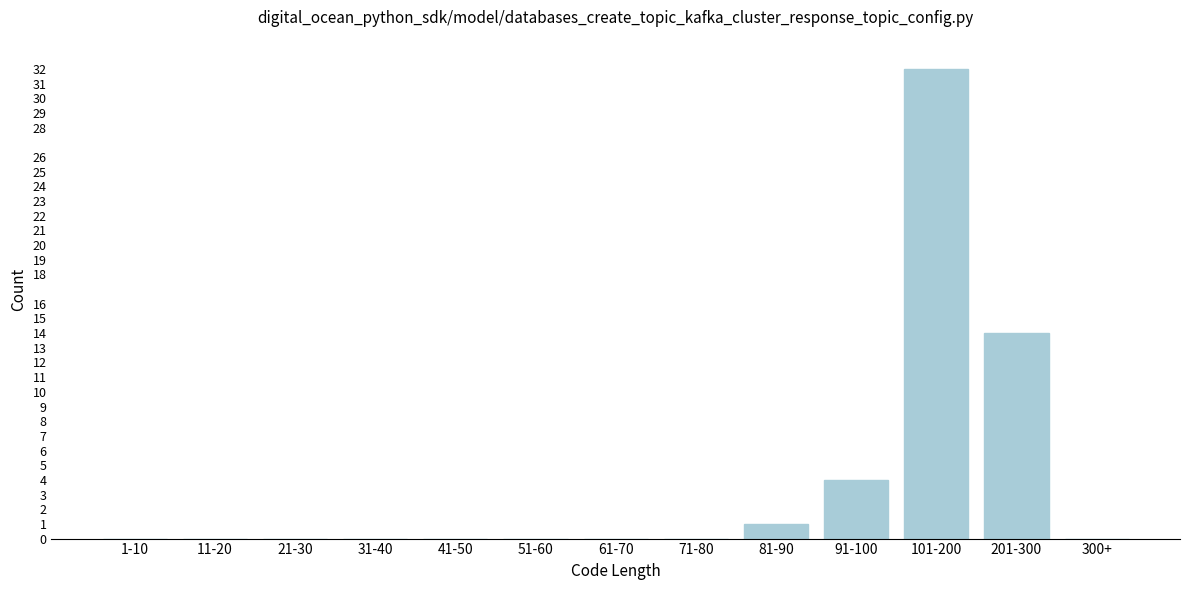

Reading left to right, list all the values displayed in this chart.

1-10=0	11-20=0	21-30=0	31-40=0	41-50=0	51-60=0	61-70=0	71-80=0	81-90=1	91-100=4	101-200=32	201-300=14	300+=0